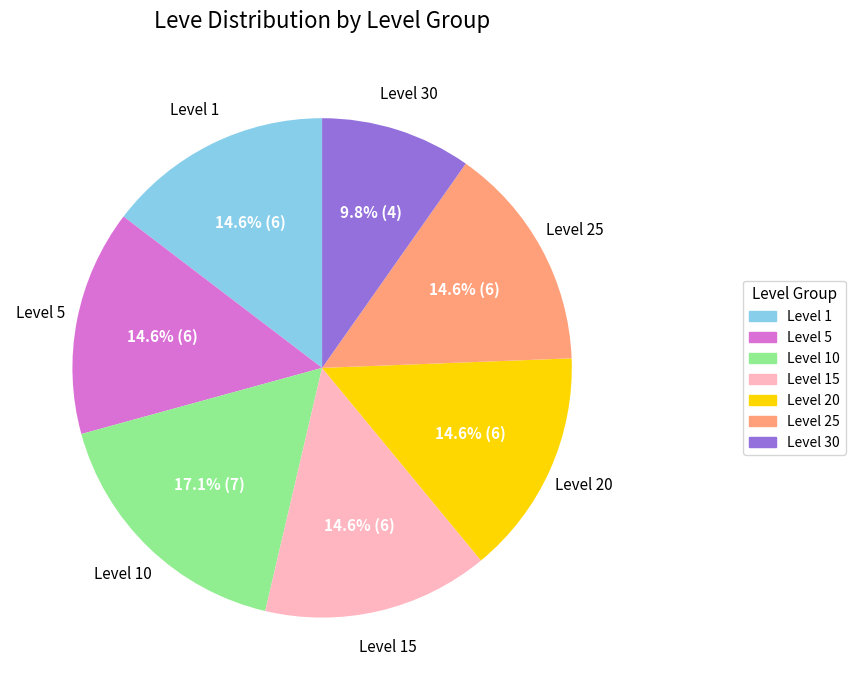

How many slices are in this pie chart?

7